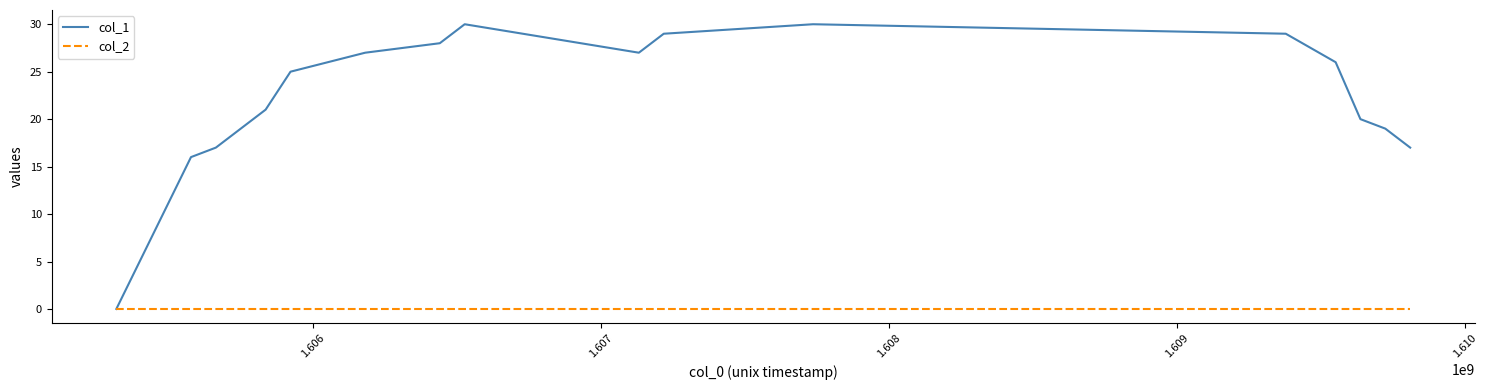

What are all the series names shown in the legend?

col_1, col_2